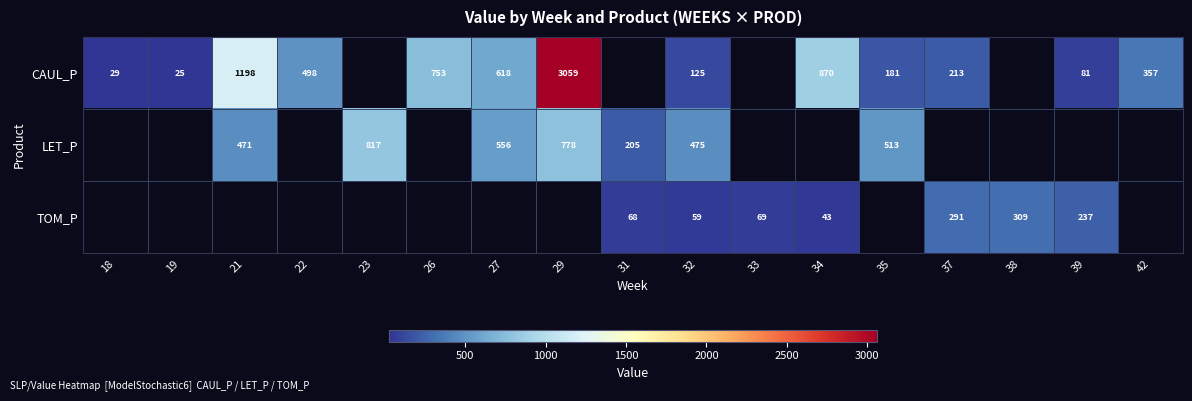

Rank the series at 32 from lowest to highest value.

TOM_P, CAUL_P, LET_P